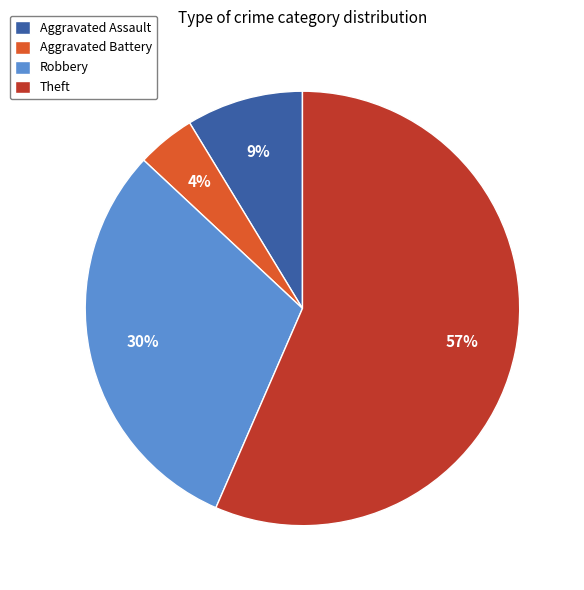

Is it true that Robbery is 22% of the pie?

False